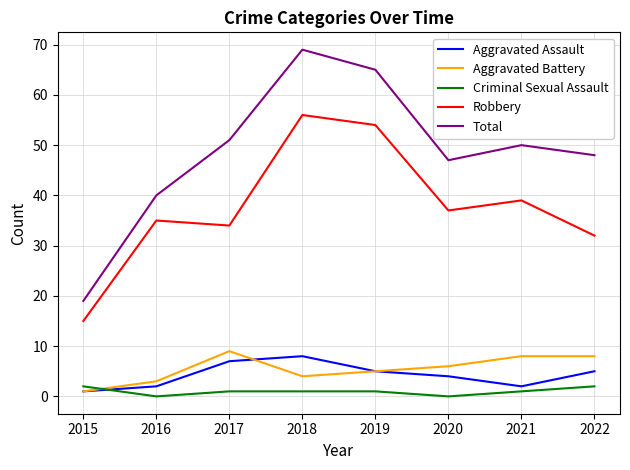

What is the lowest value of the Total series?

19